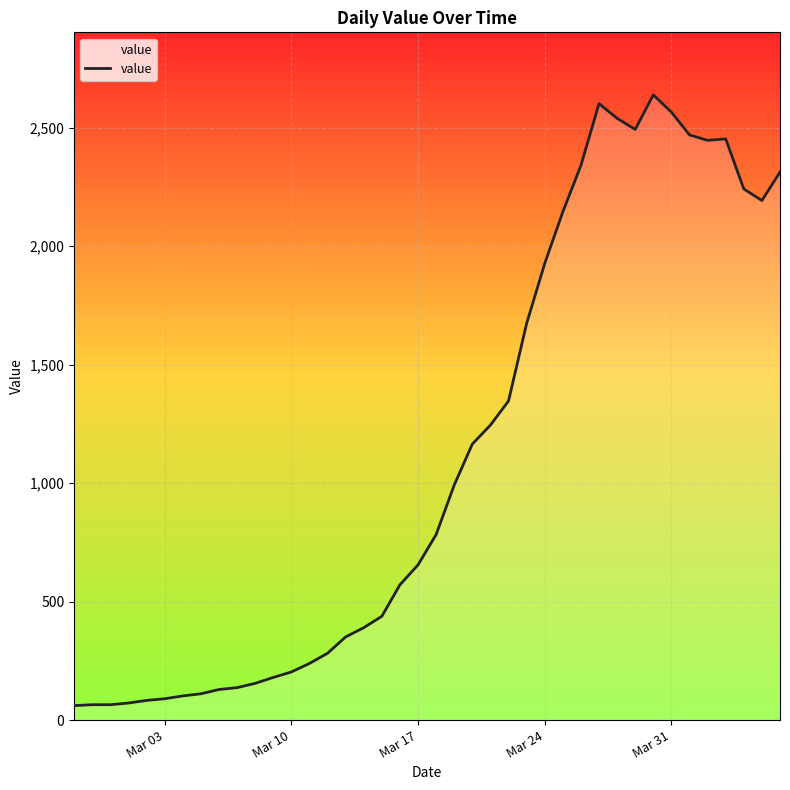

What is the smallest value displayed?

61